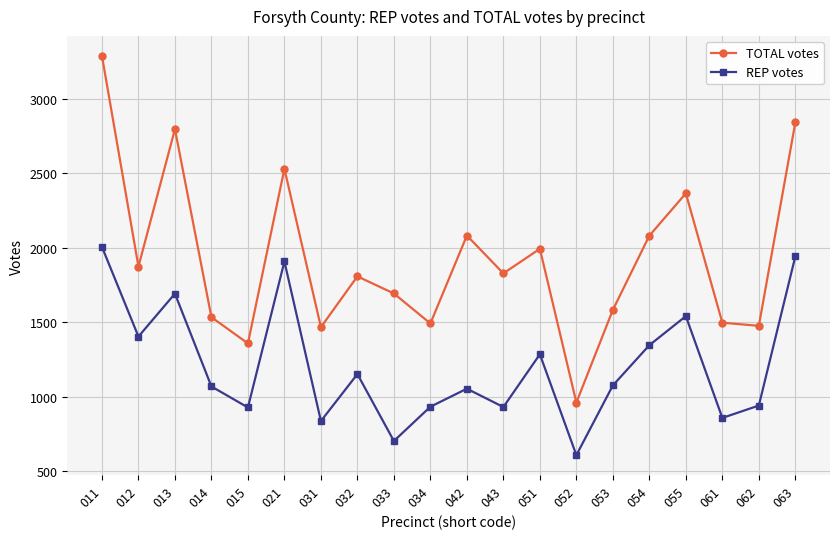

The TOTAL votes series shows 1475 at 062. True or false?

True